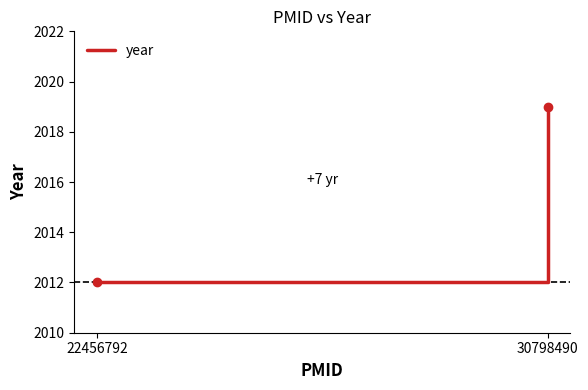

What is the average value?

2016